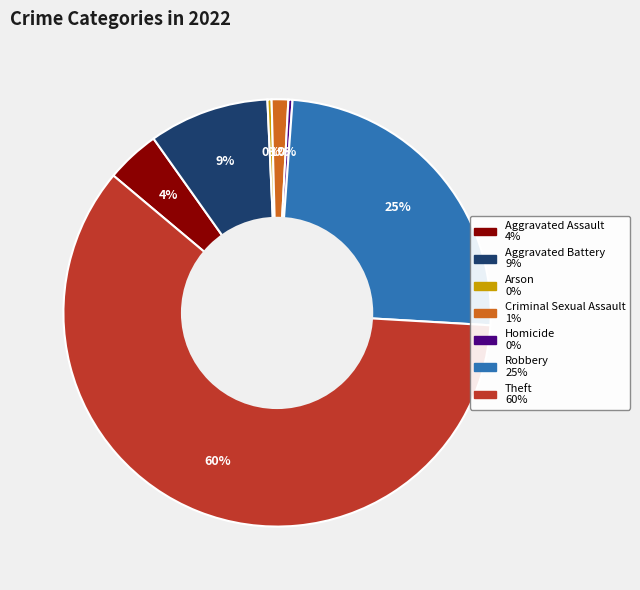

Count the number of slices in the pie.

7